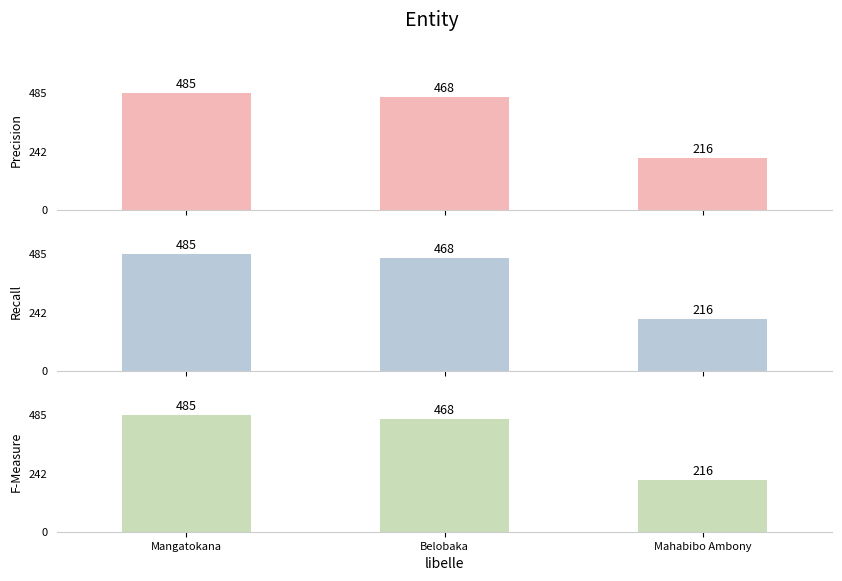

Read the Precision value at Belobaka.

468